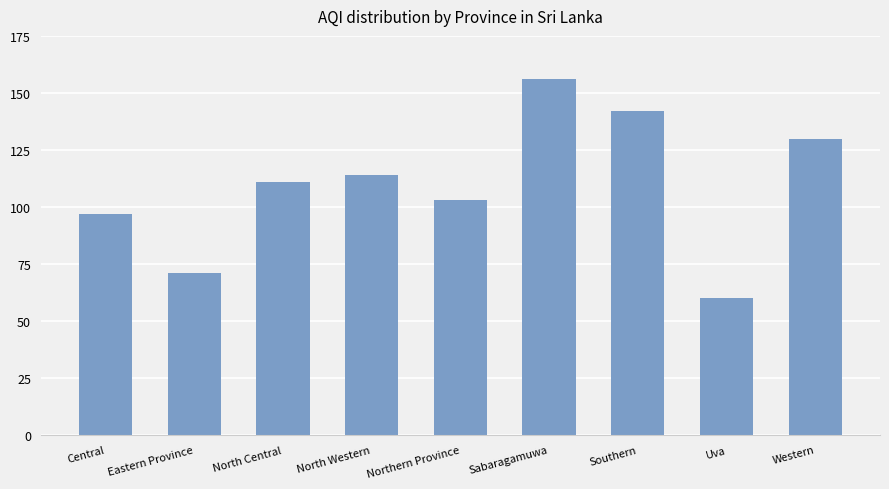

List the labels in order of value, smallest first.

Uva, Eastern Province, Central, Northern Province, North Central, North Western, Western, Southern, Sabaragamuwa